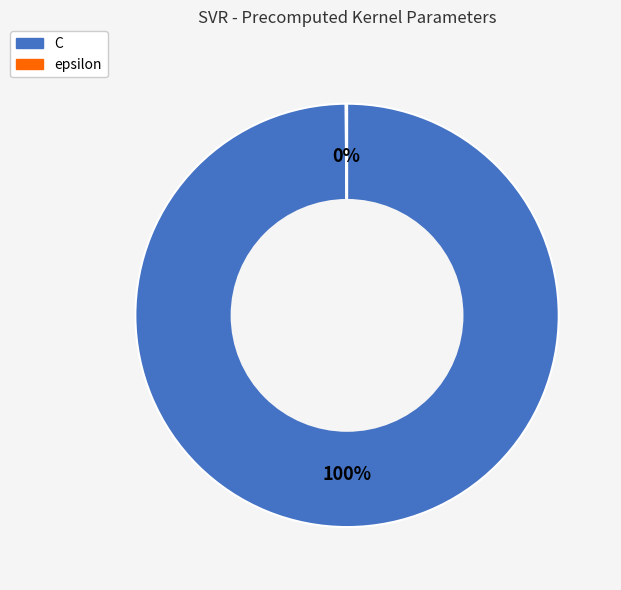

Is it true that C is 86% of the pie?

False